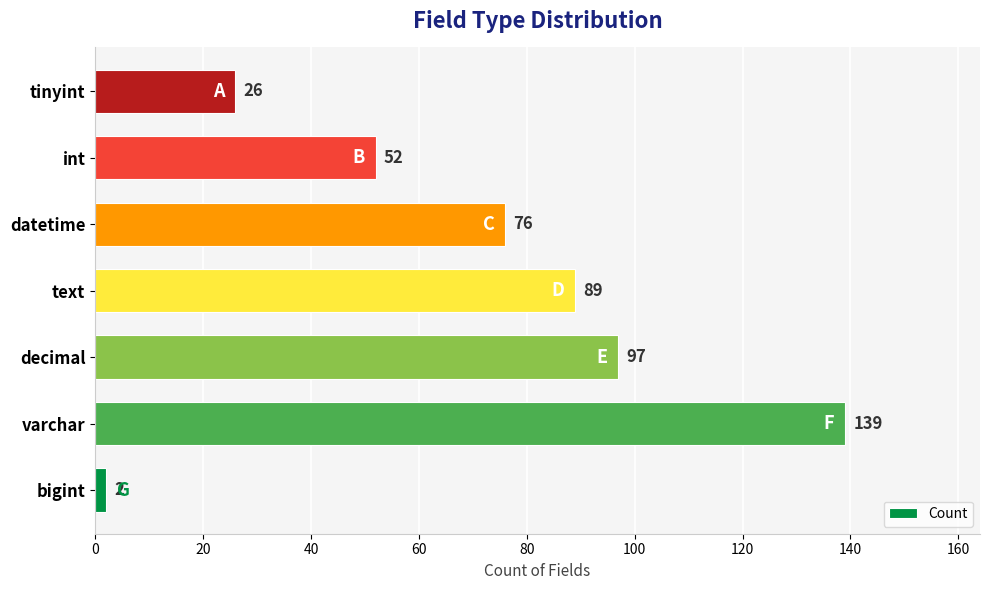

List the labels in order of value, smallest first.

bigint, tinyint, int, datetime, text, decimal, varchar